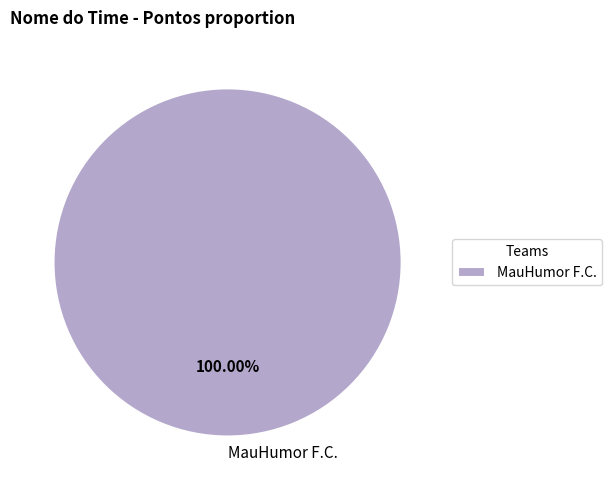

Rank the categories by value from highest to lowest.

MauHumor F.C.